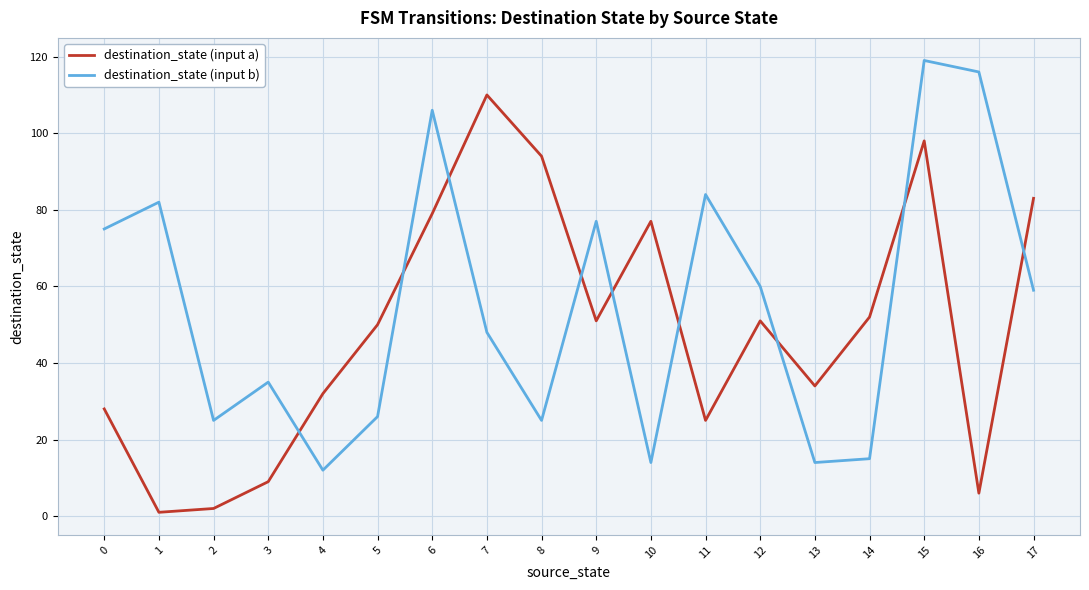

The destination_state (input a) series shows 33 at 9. True or false?

False